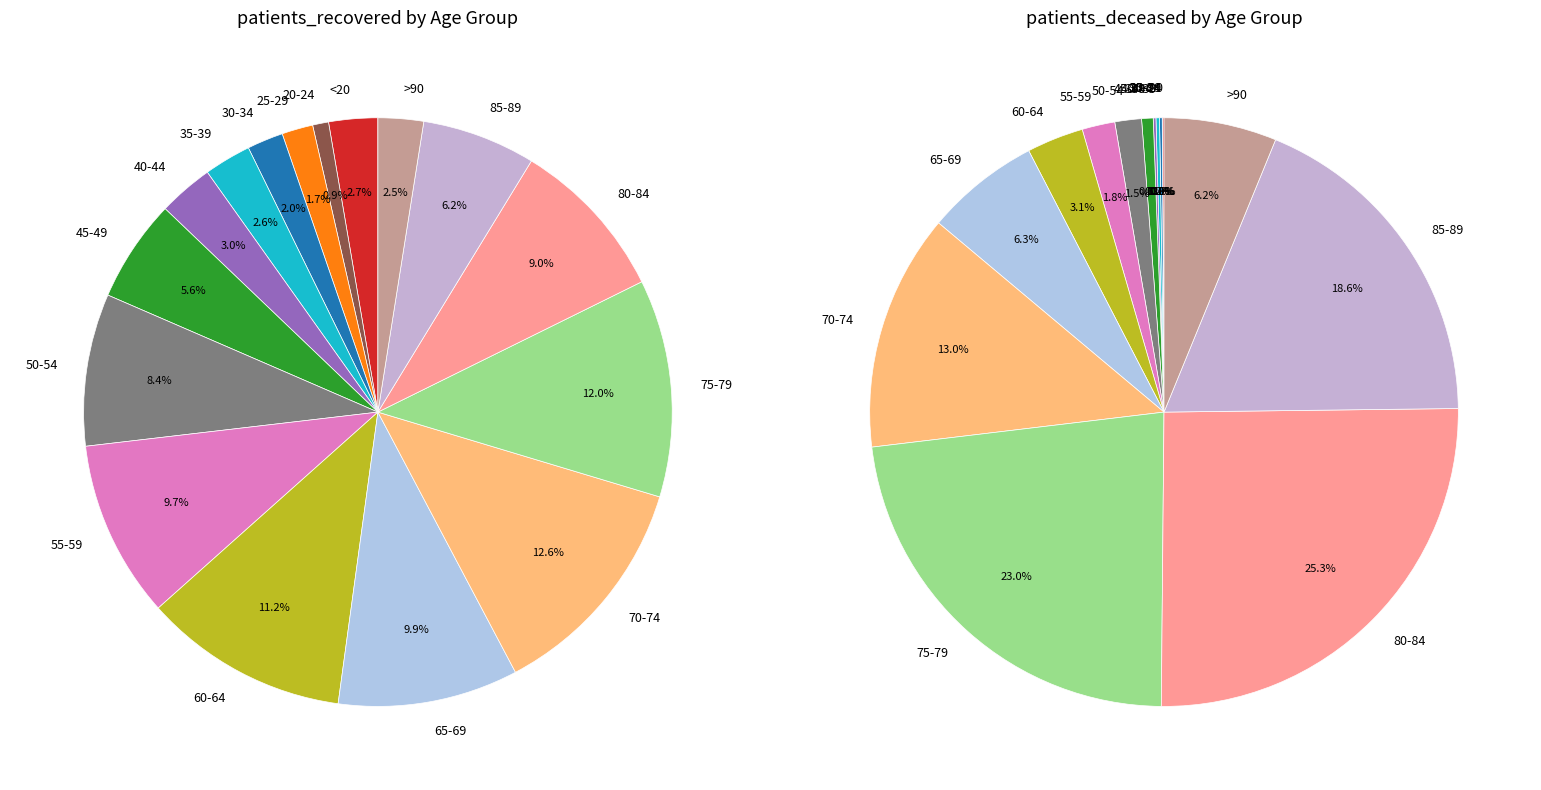

Which slice is the largest?

70-74